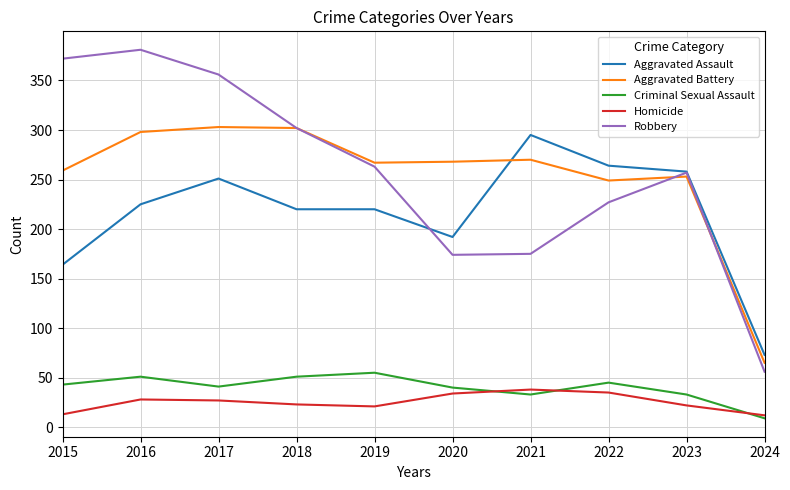

Is the value of Homicide at 2018 greater than the value of Robbery at 2018?

No